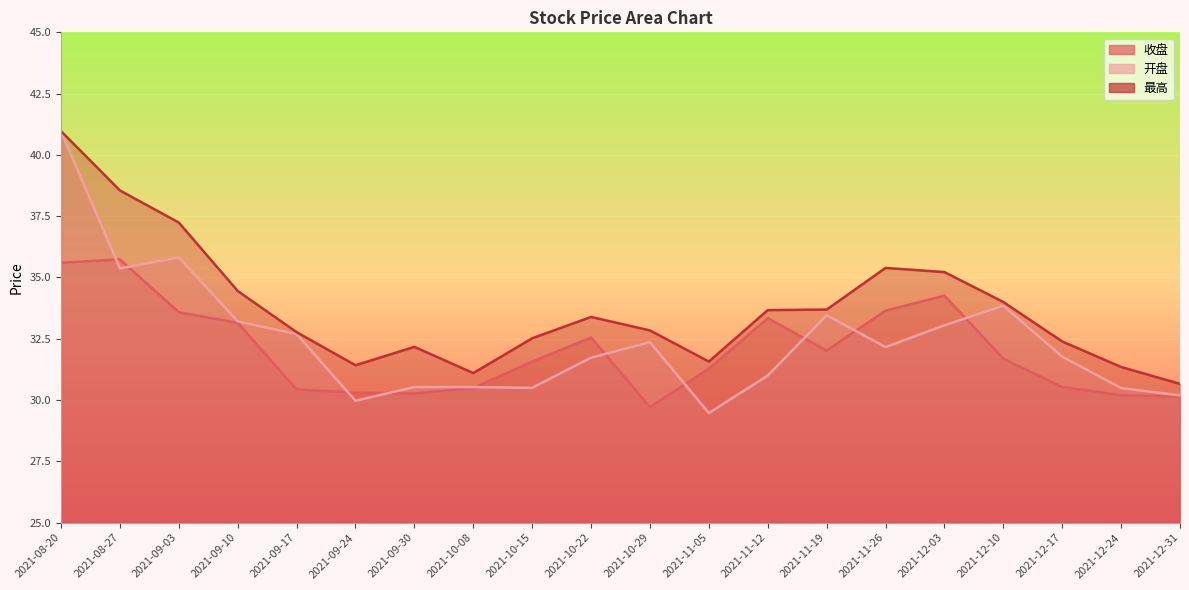

What is the difference between the maximum and minimum values in the 收盘 series?

6.0